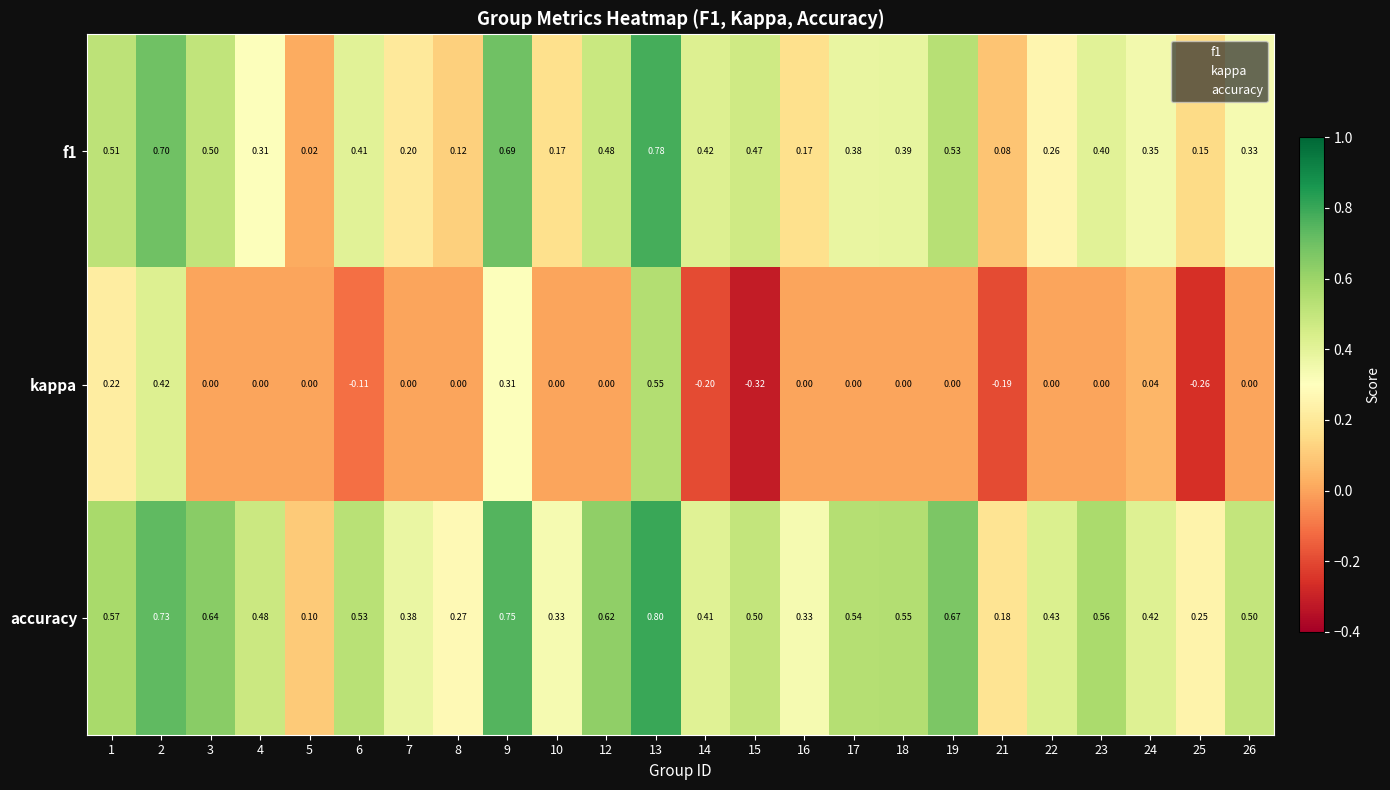

Count the number of categories in the chart.

24